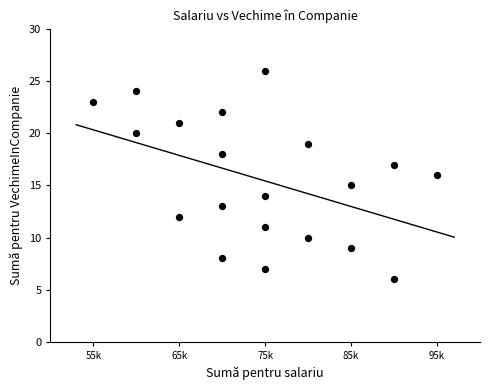

What is the range of Y values (max minus min)?

20